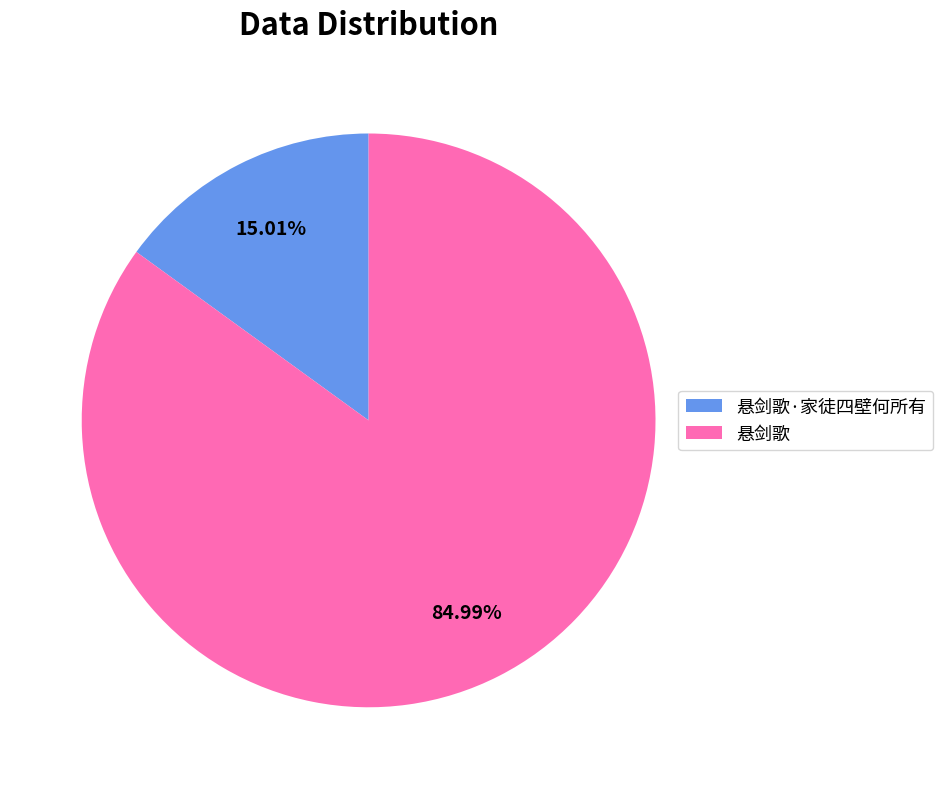

Is there any slice that represents more than half of the pie?

Yes